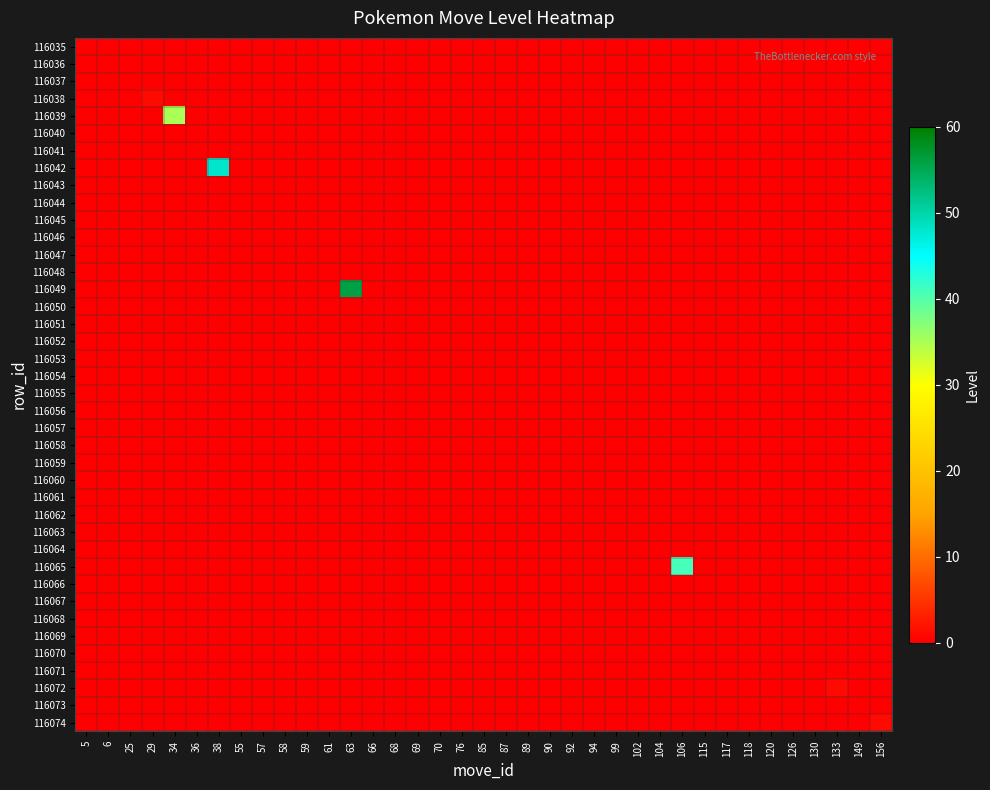

Which label corresponds to the largest value in the chart?

63